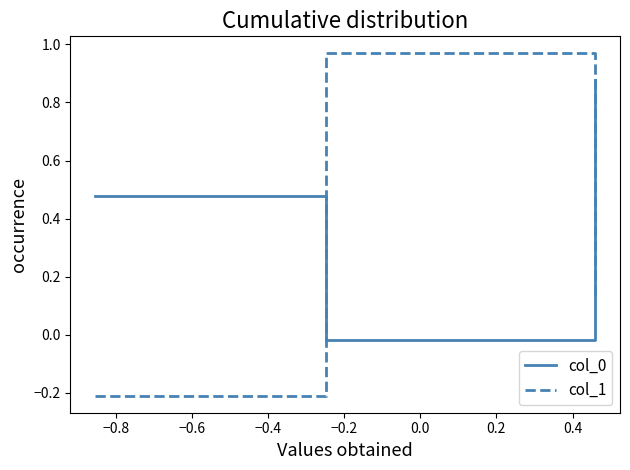

What is the sum of all col_0 values?

1.3